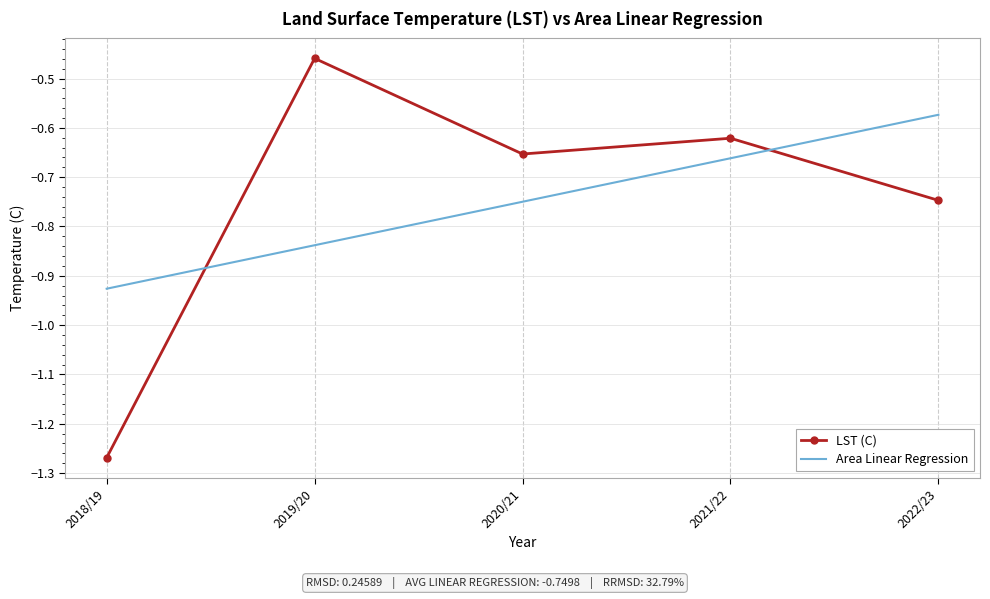

The Area Linear Regression series shows -0.4 at 2018/19. True or false?

False